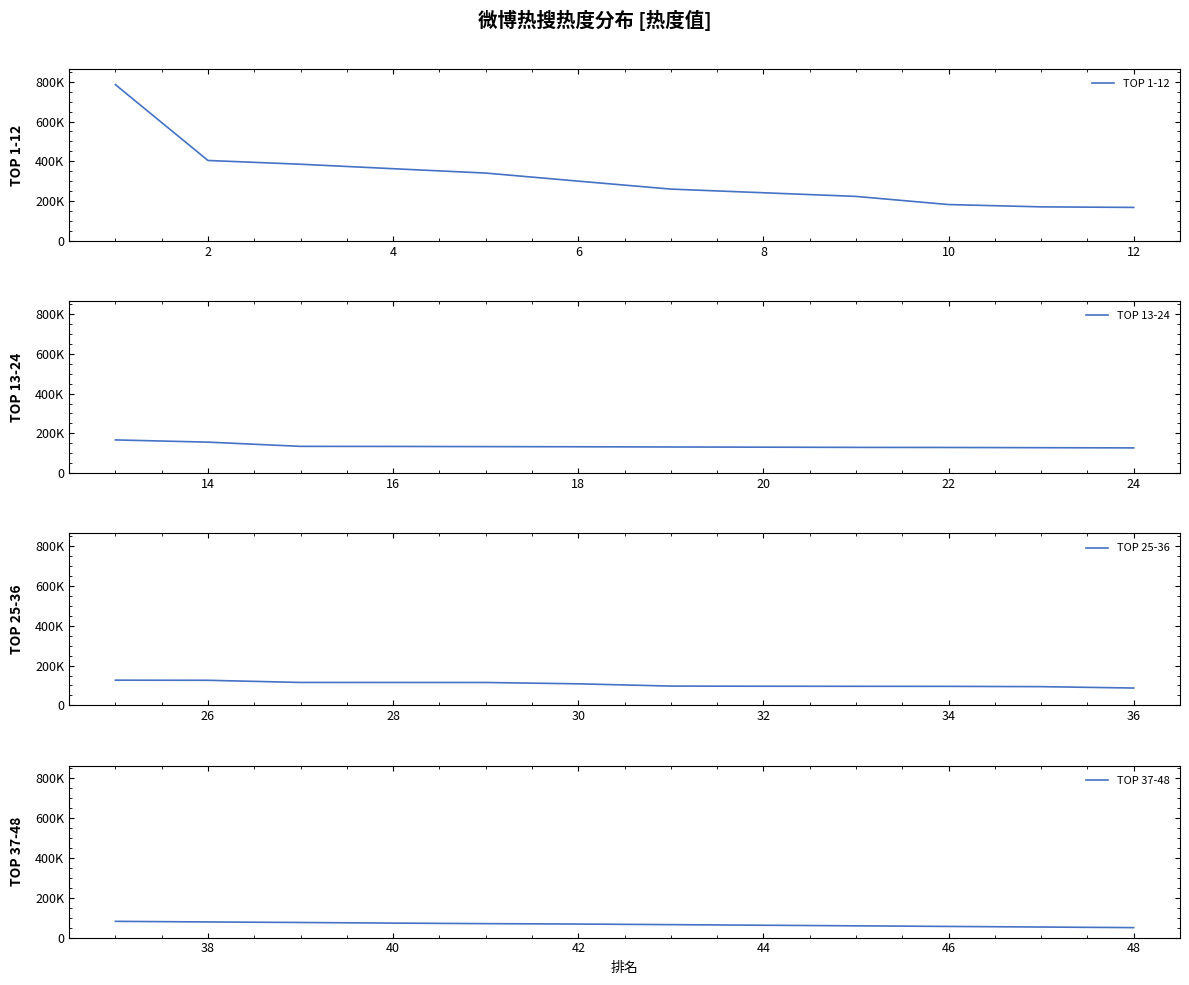

How many values in the TOP 13-24 series are below 132736?

6